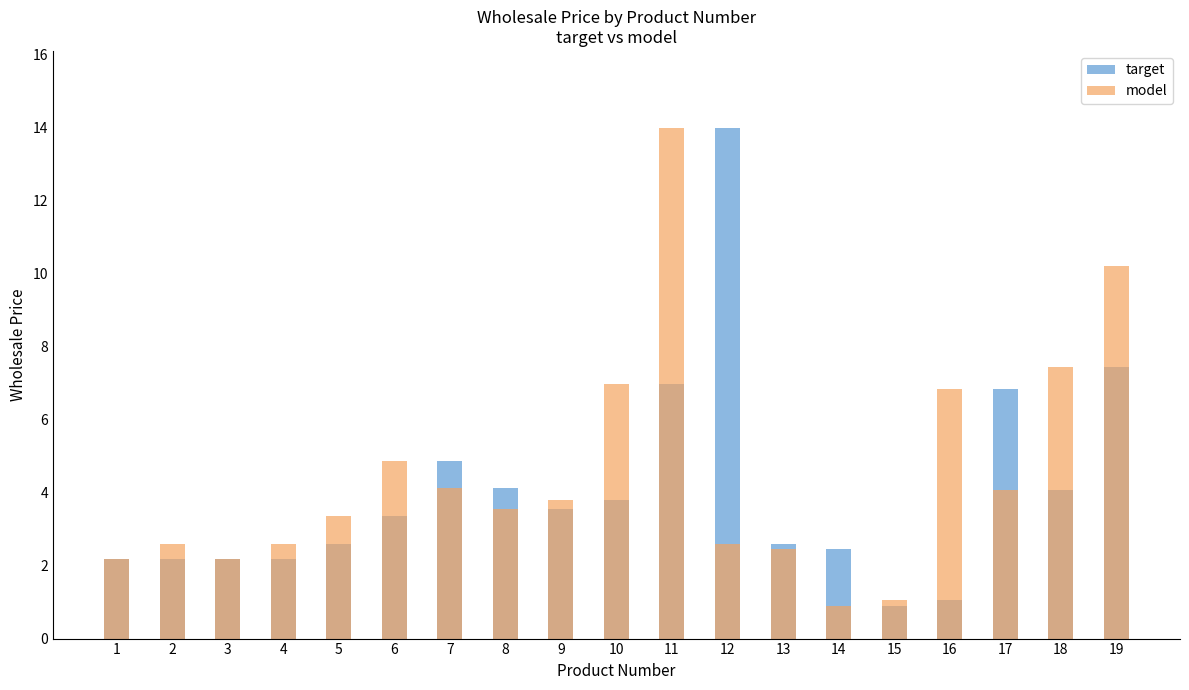

The target series shows 0.4 at 16. True or false?

False